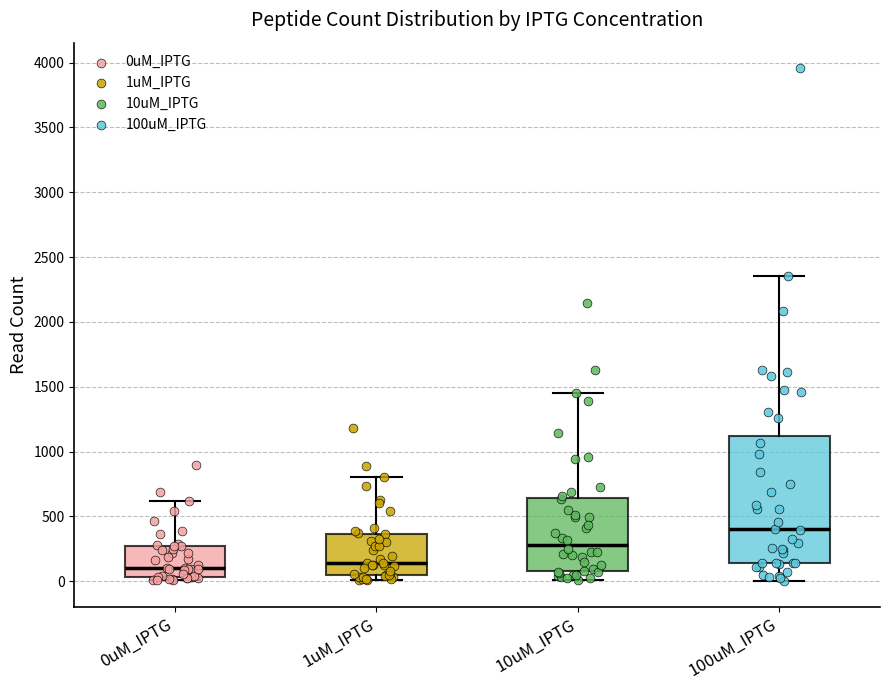

Reading left to right, transcribe this box plot: for each box, give where its median line is, the range the box spans, and where its two whiskers end, as read against the y-axis. The values are not printed on the chart, so give them approximately, as read against the axis.

0uM_IPTG: median 100, box 50 to 250, whiskers 0 to 600
1uM_IPTG: median 150, box 50 to 350, whiskers 0 to 800
10uM_IPTG: median 300, box 100 to 650, whiskers 0 to 1450
100uM_IPTG: median 400, box 150 to 1100, whiskers 0 to 2350